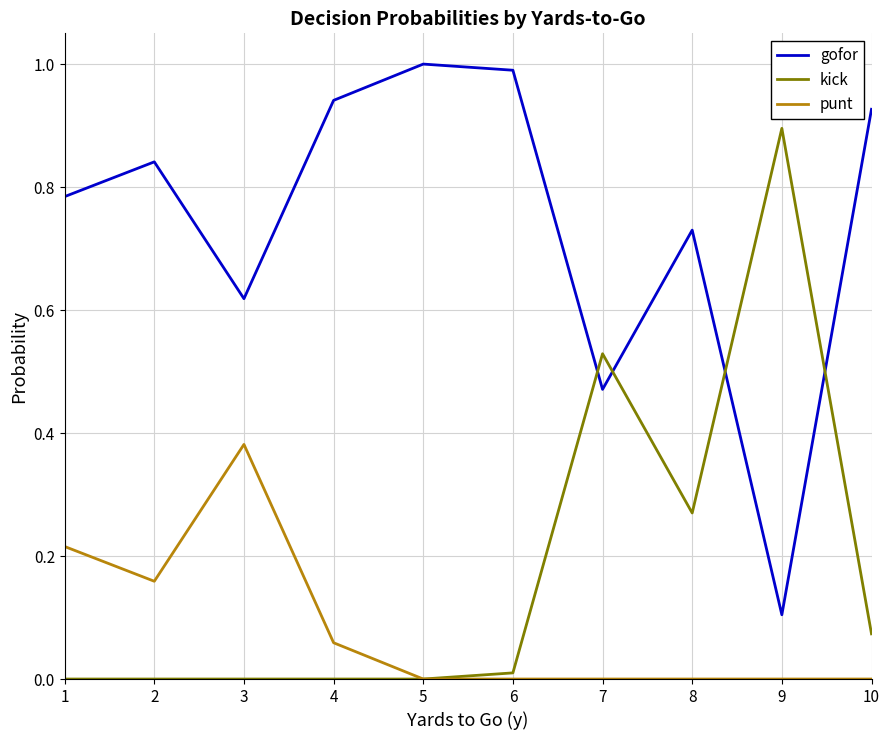

The gofor series shows 0.9 at 10. True or false?

True